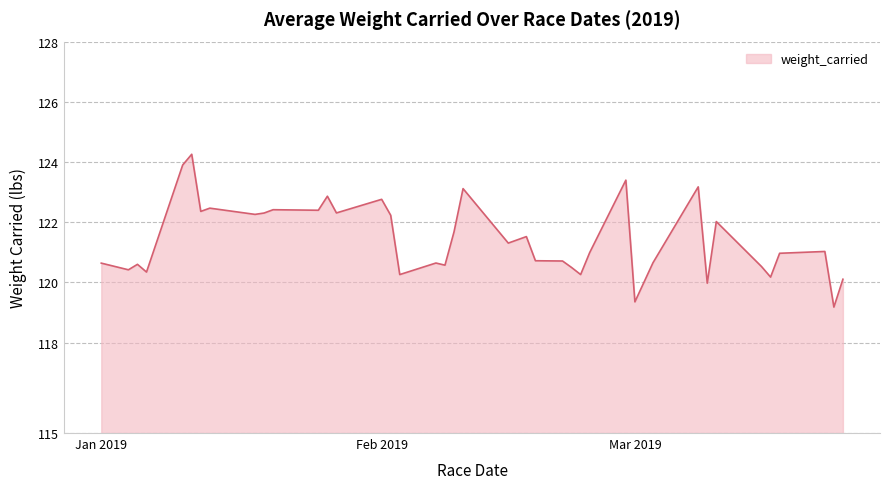

What is the minimum value shown in the chart?

119.2